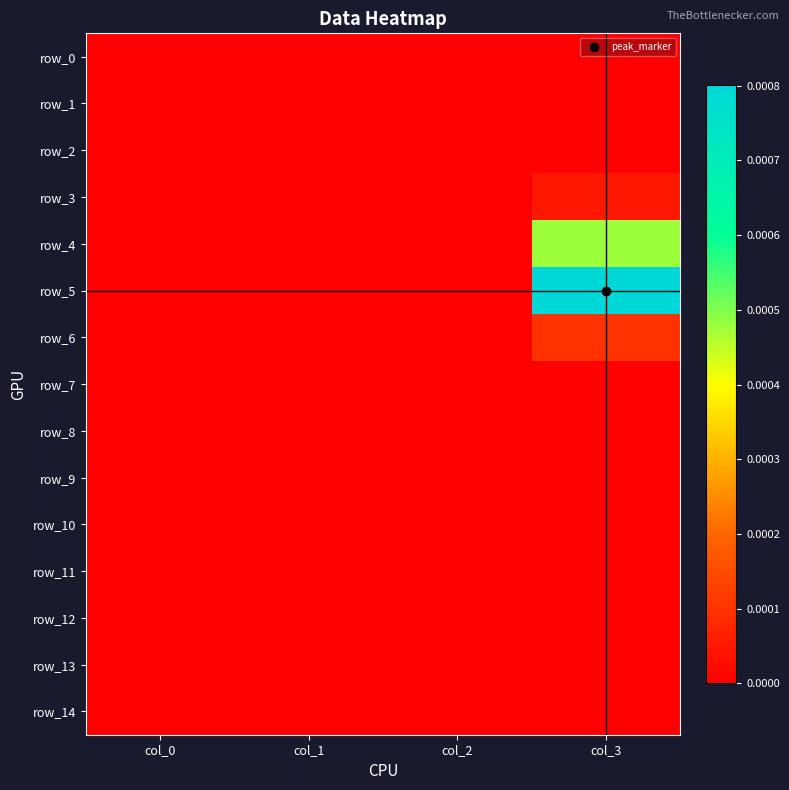

Which series changed the most between col_2 and col_3?

row_5